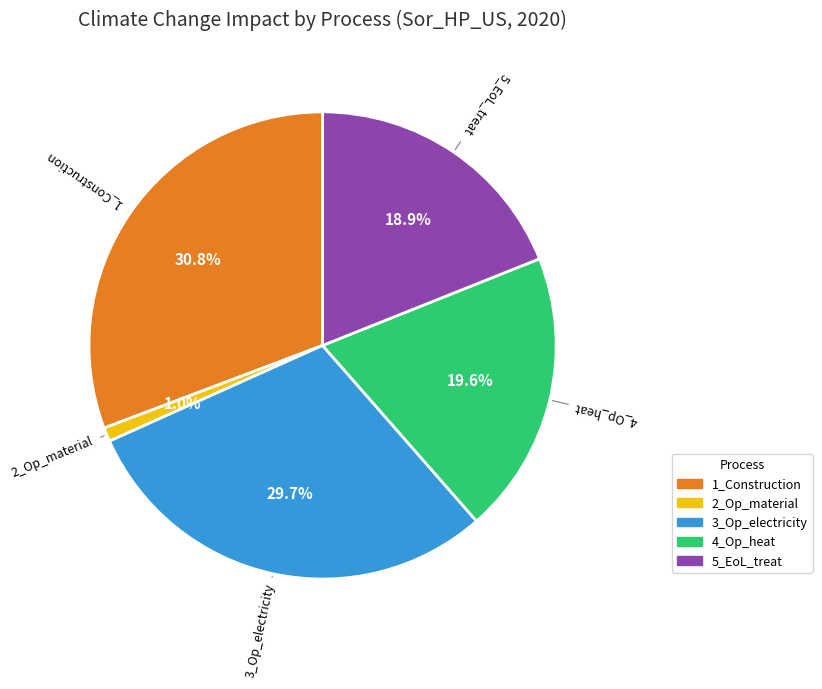

Is there a majority slice in this chart?

No